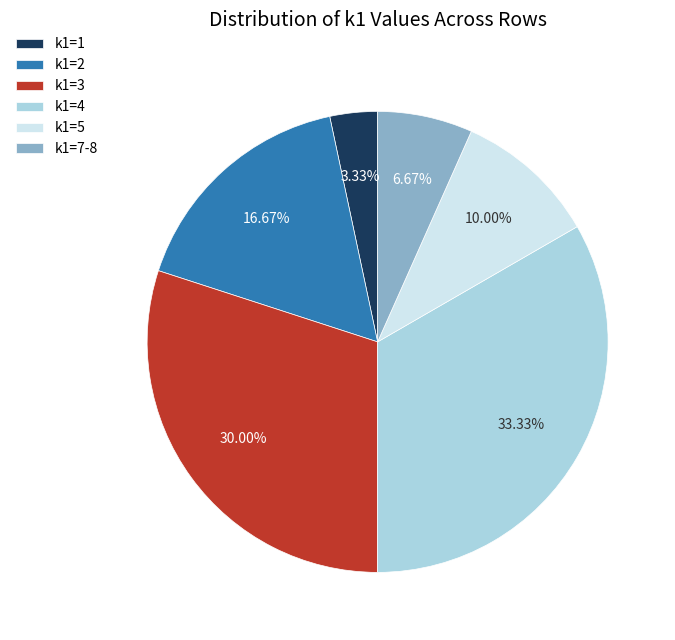

Do k1=3 and k1=5 together represent more than half of the pie?

No